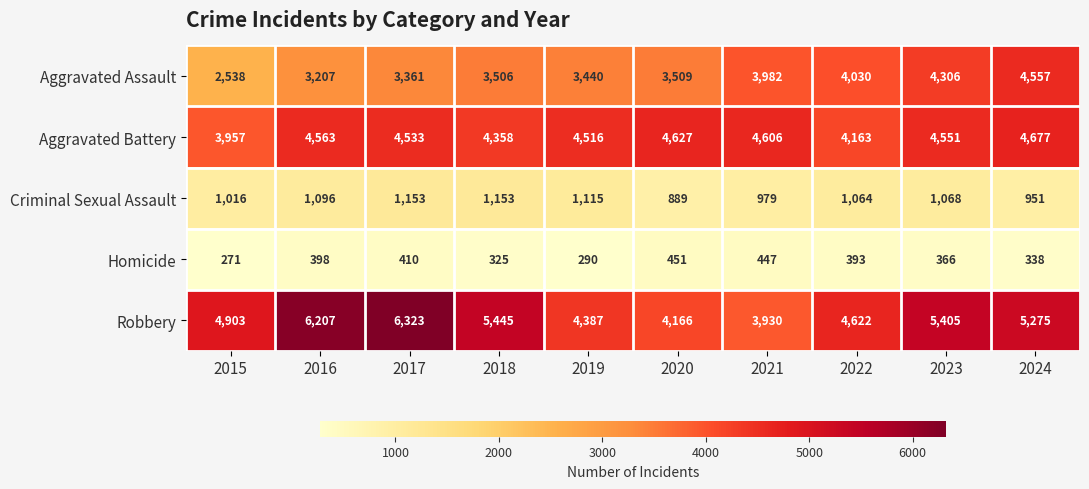

How many categories are shown in the chart?

10